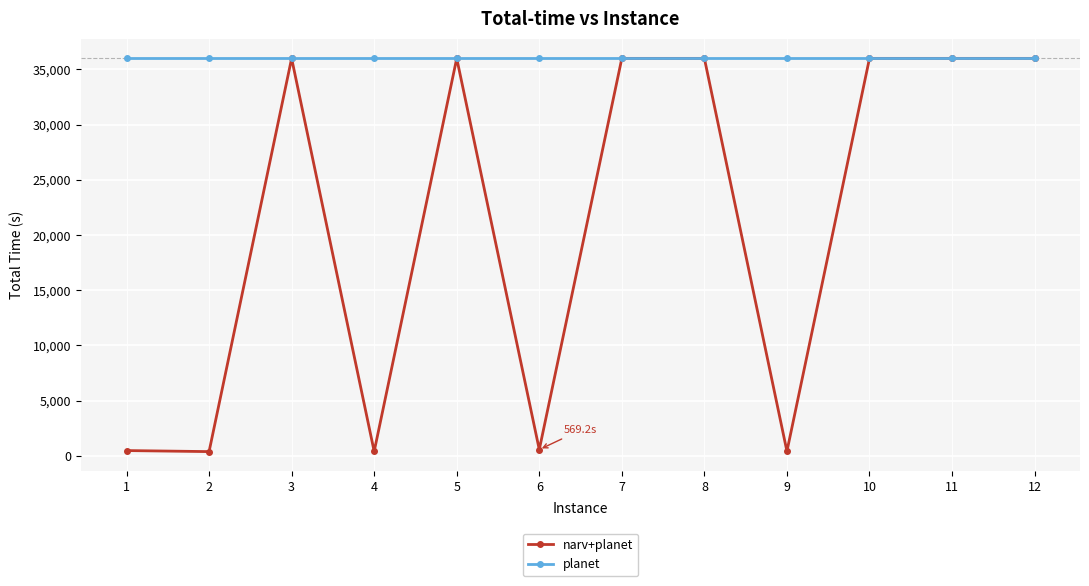

The value of narv+planet at 8 is 36000.0. True or false?

True